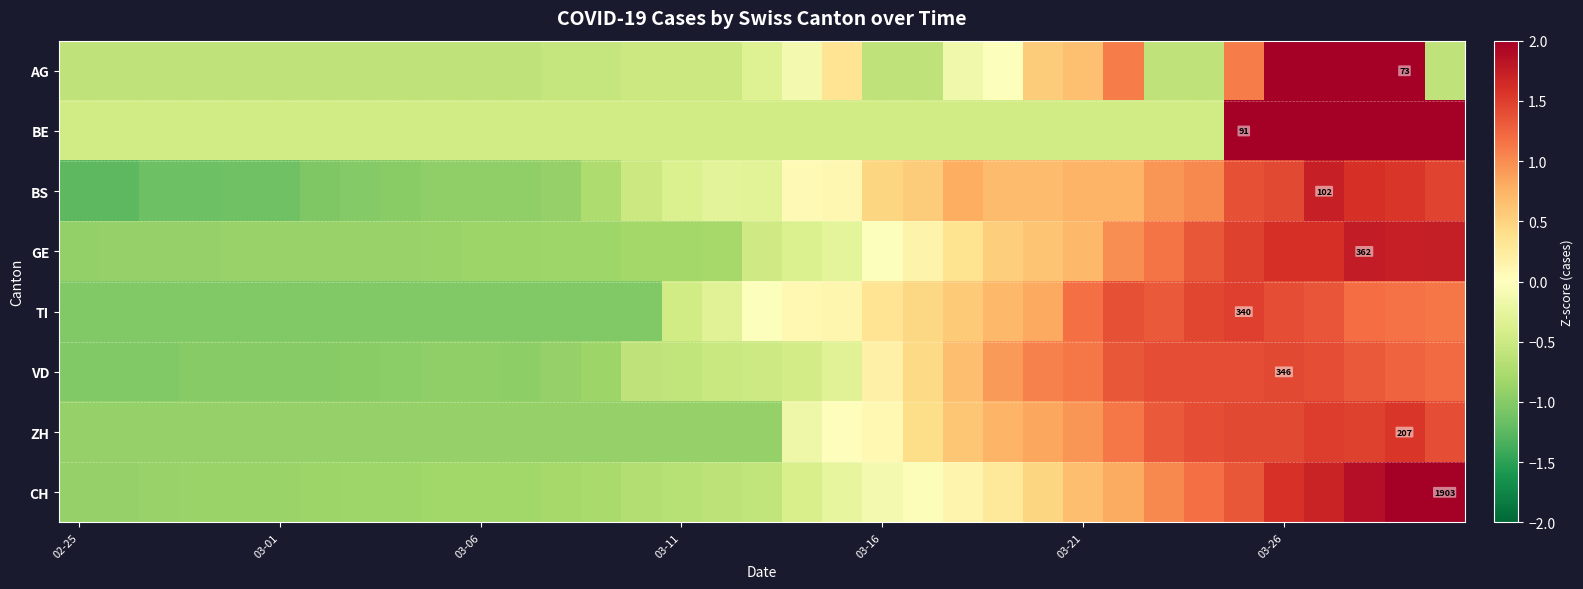

List the series in order of their peak value, lowest first.

VD, TI, ZH, BS, GE, CH, BE, AG